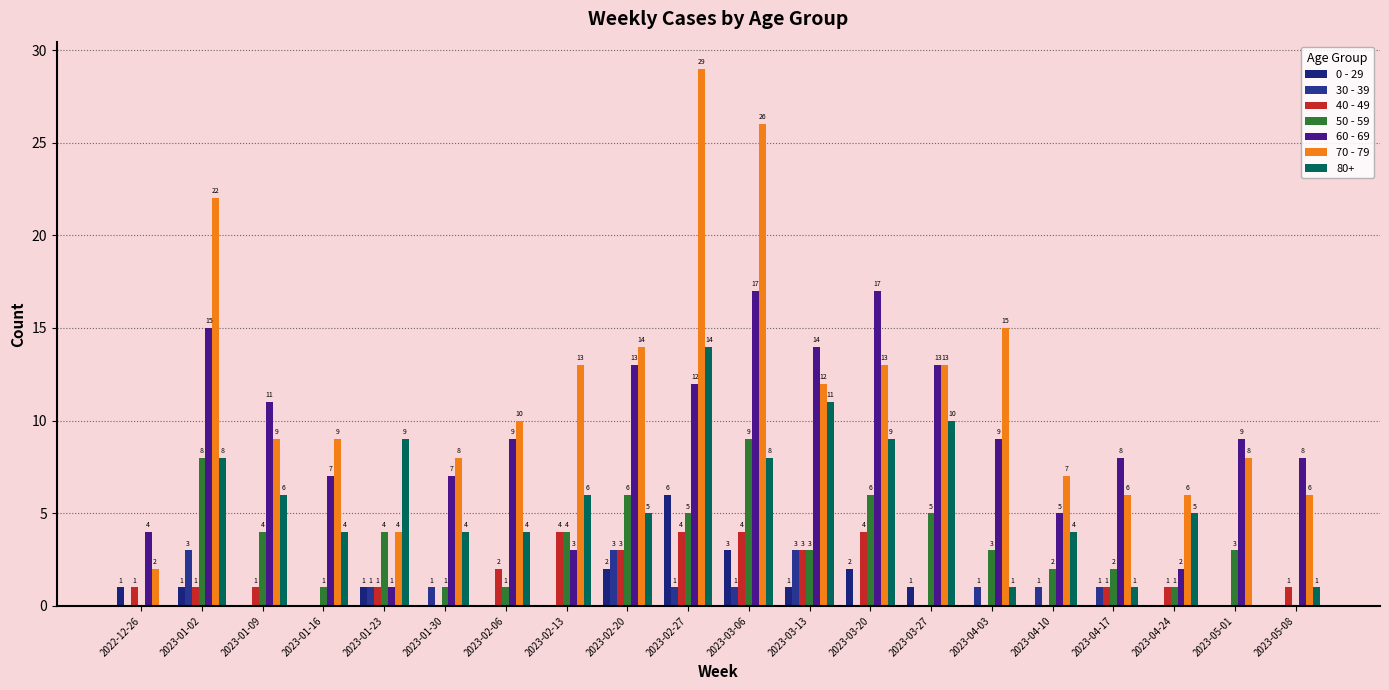

True or false: 40 - 49 has a value of 2 at 2023-04-10.

False